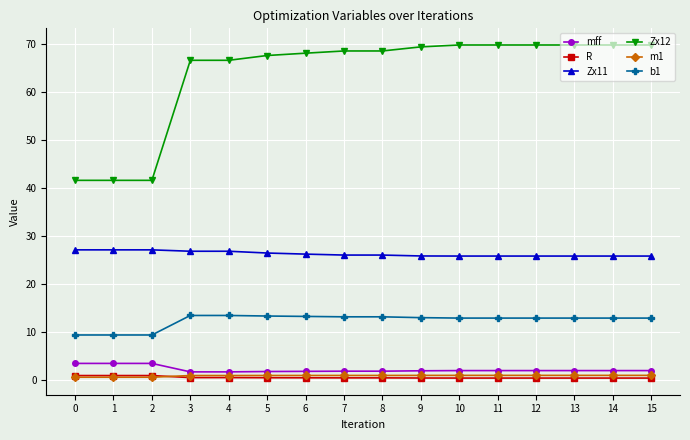

Which series has the largest range (max minus min)?

Zx12